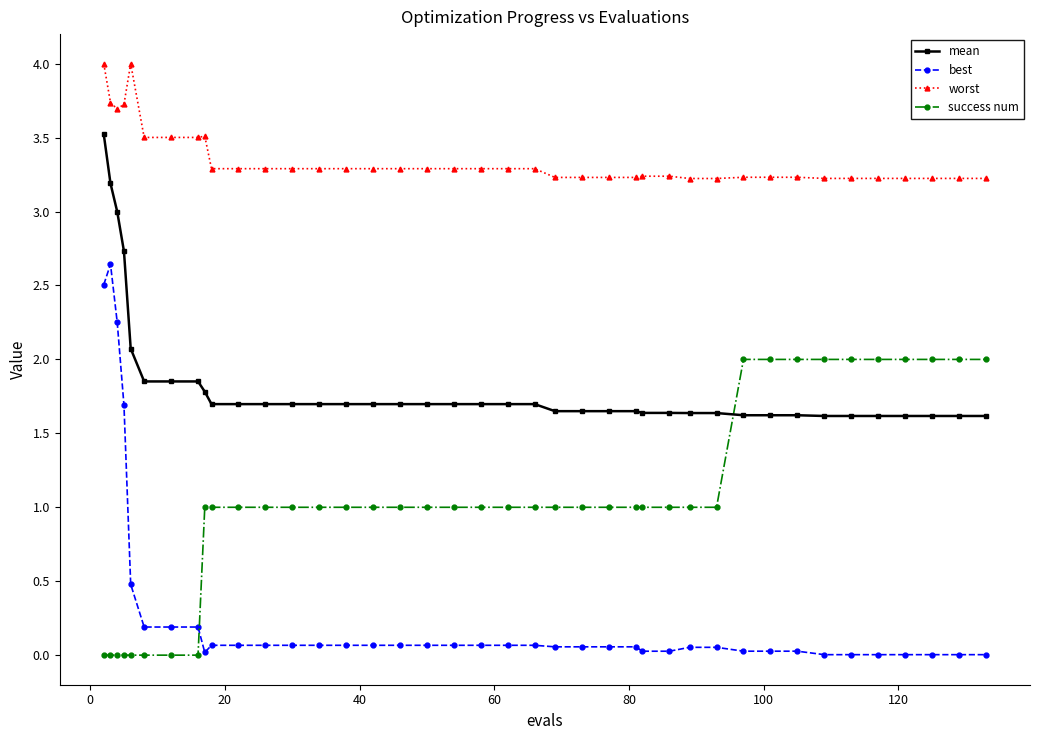

What are all the series names shown in the legend?

mean, best, worst, success num